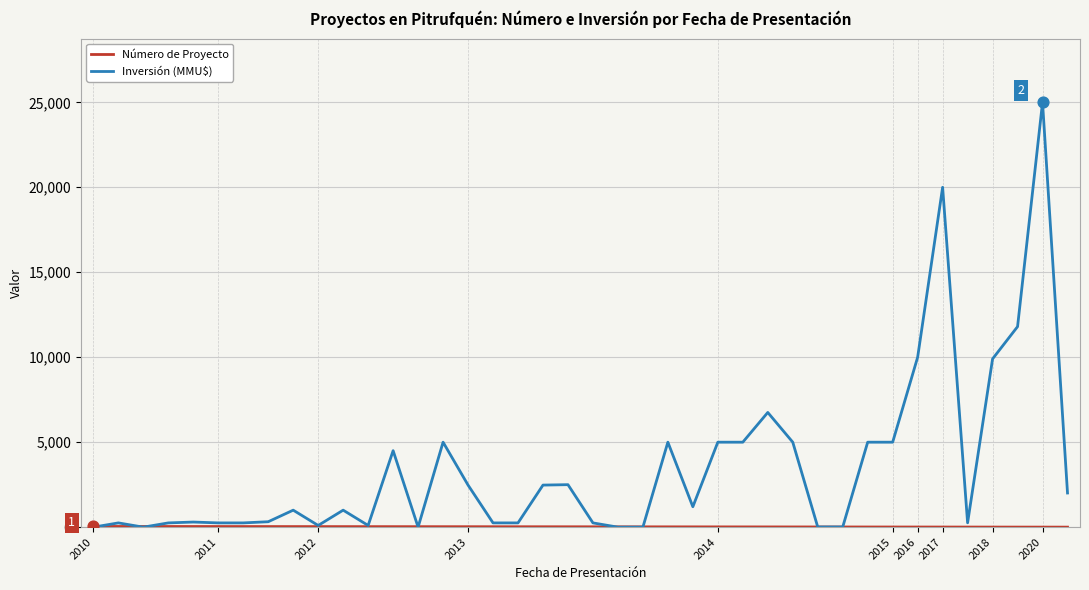

What is the maximum value for Inversión (MMU$)?

25000